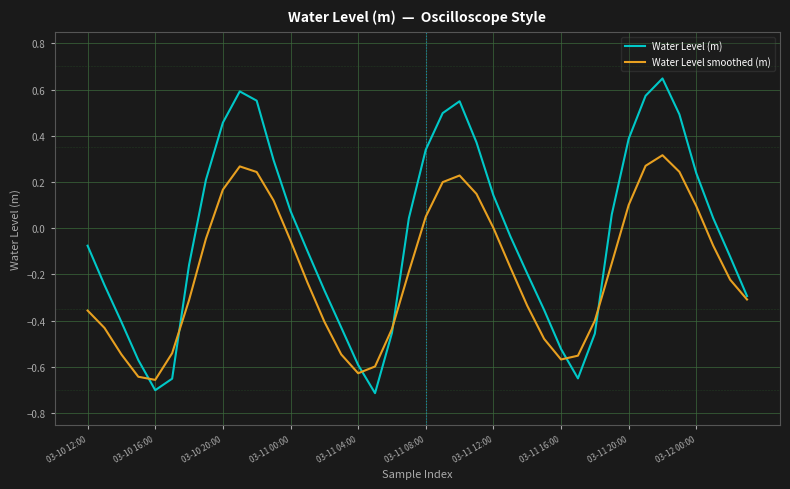

Rank the series by their maximum value, from lowest to highest.

Water Level smoothed (m), Water Level (m)